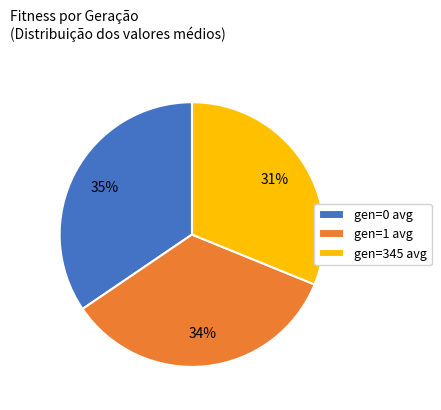

Between gen=345 avg and gen=0 avg, which is larger?

gen=0 avg